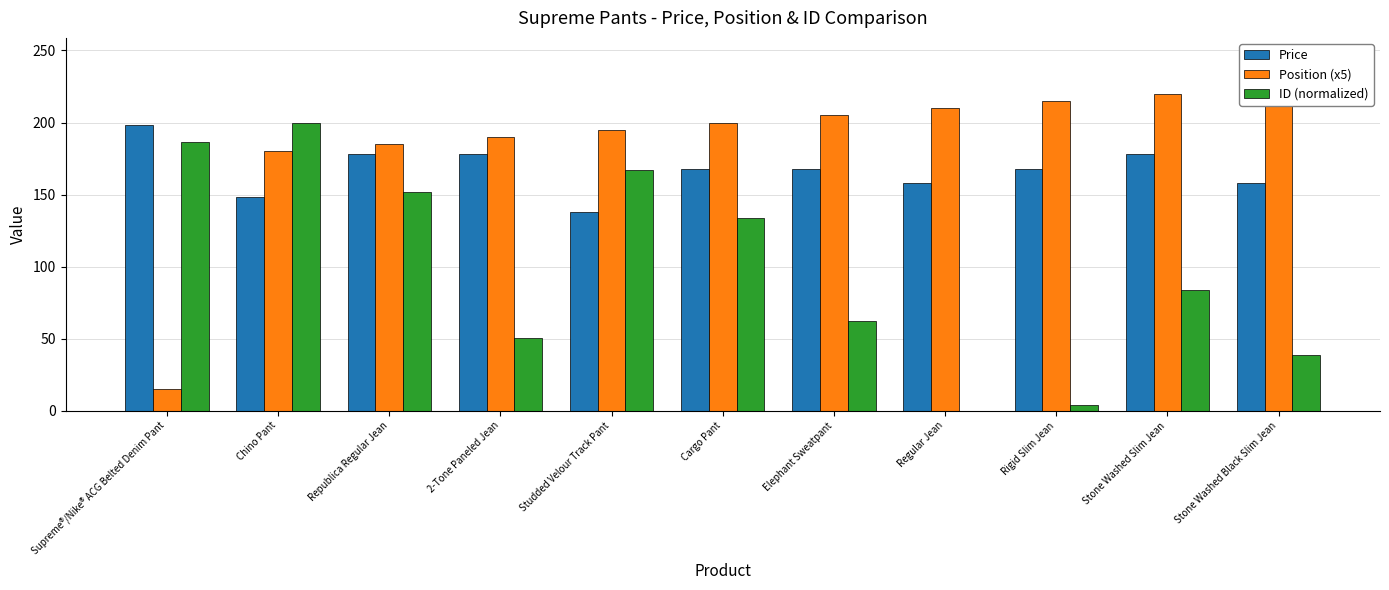

What is the label of the 3rd bar from the left?

Republica Regular Jean